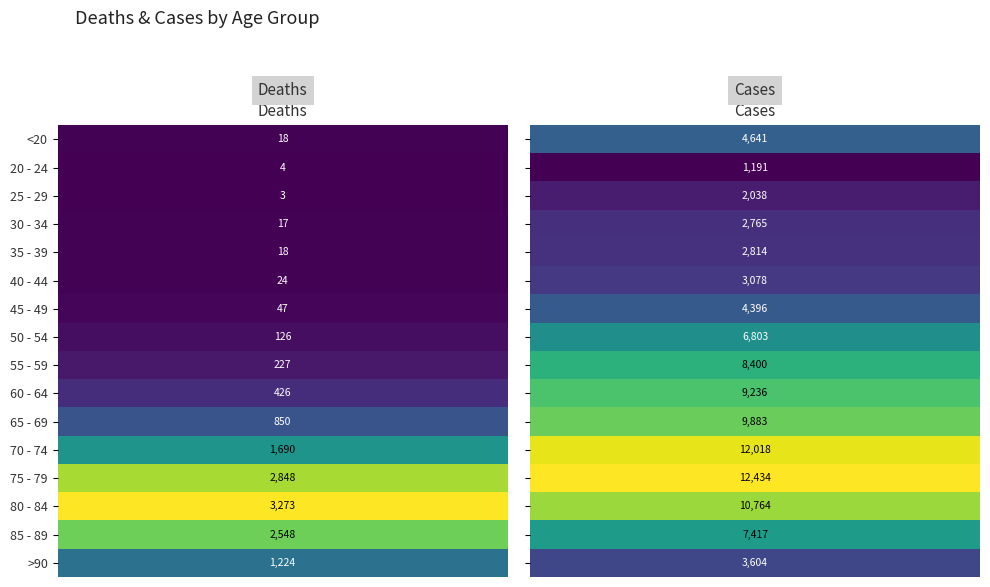

At 40 - 44, list the series in order from largest to smallest.

Cases (col 1), Deaths (col 0)